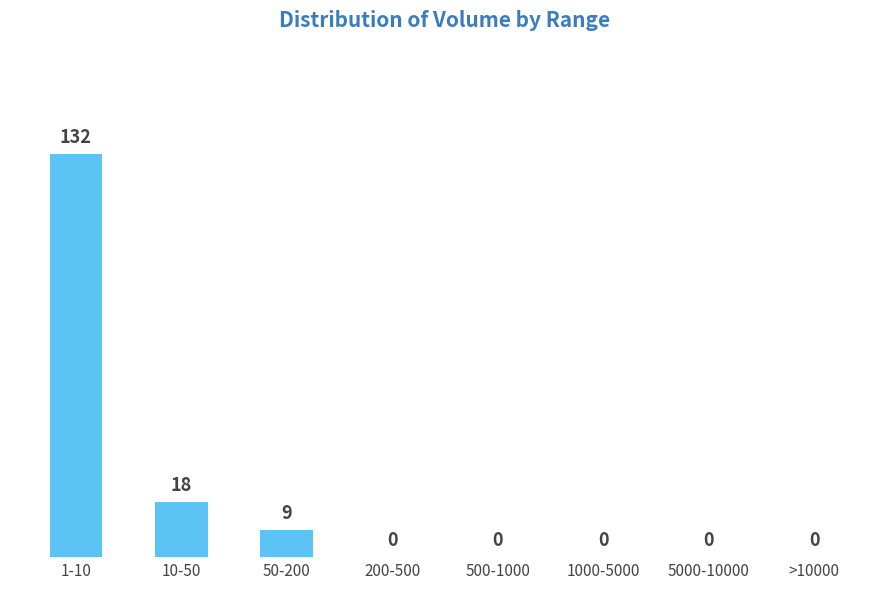

Reading right to left, what are all the values shown in this chart?

>10000=0	5000-10000=0	1000-5000=0	500-1000=0	200-500=0	50-200=9	10-50=18	1-10=132